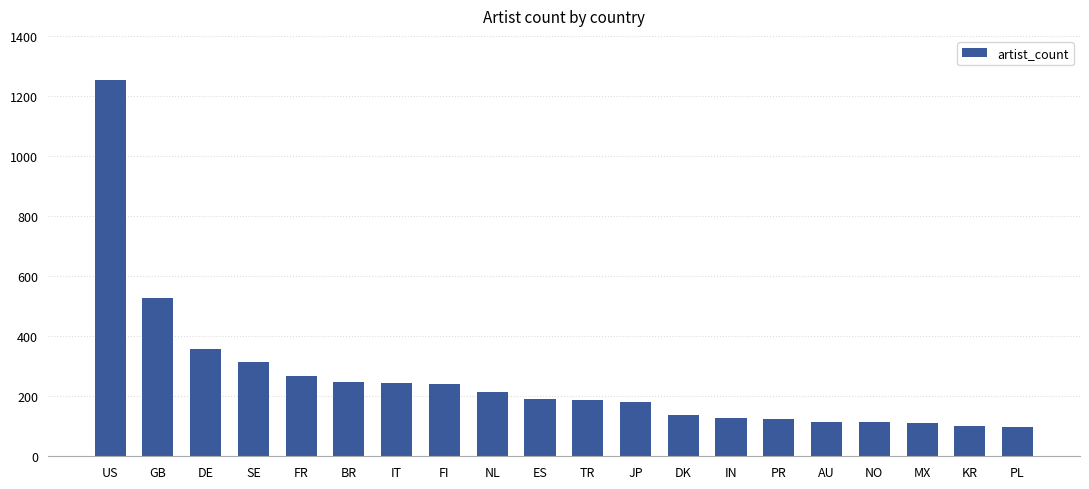

Does the chart contain any negative values?

No